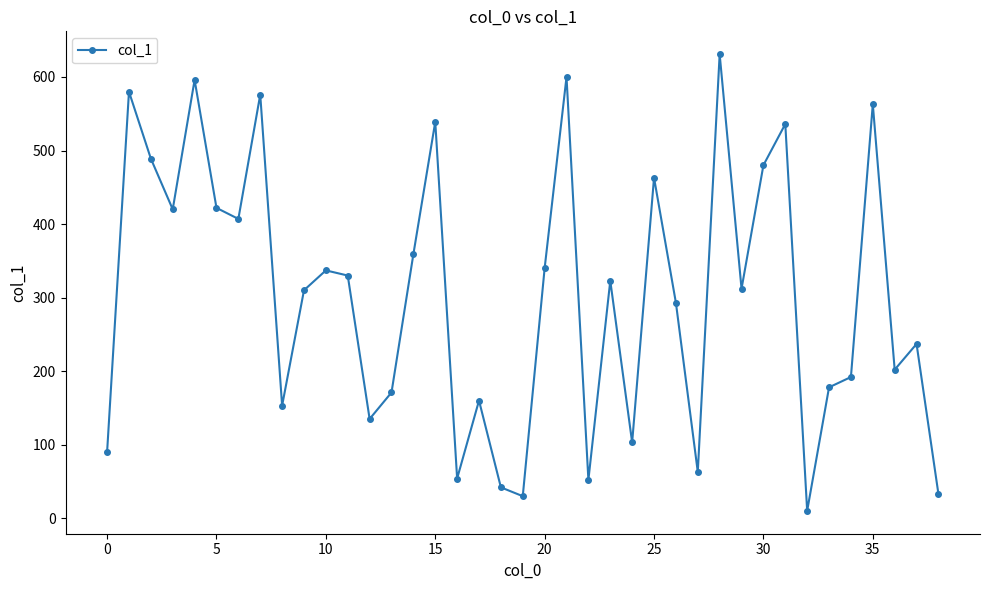

What is the average value?

303